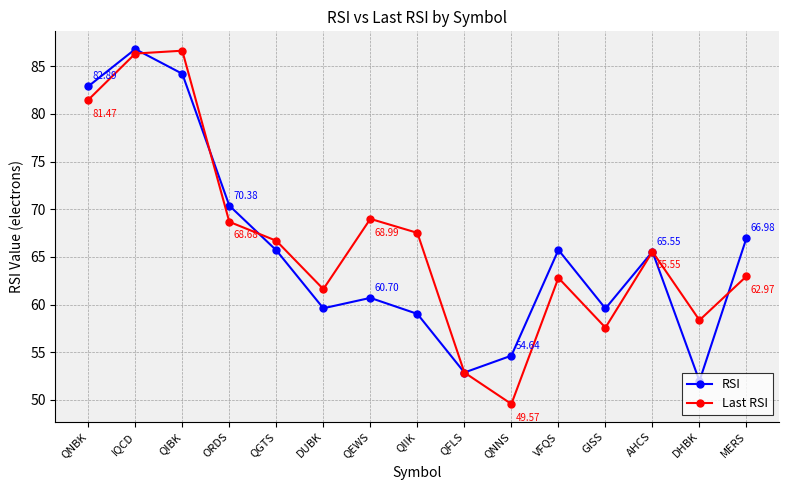

What is the minimum value for RSI?

52.0